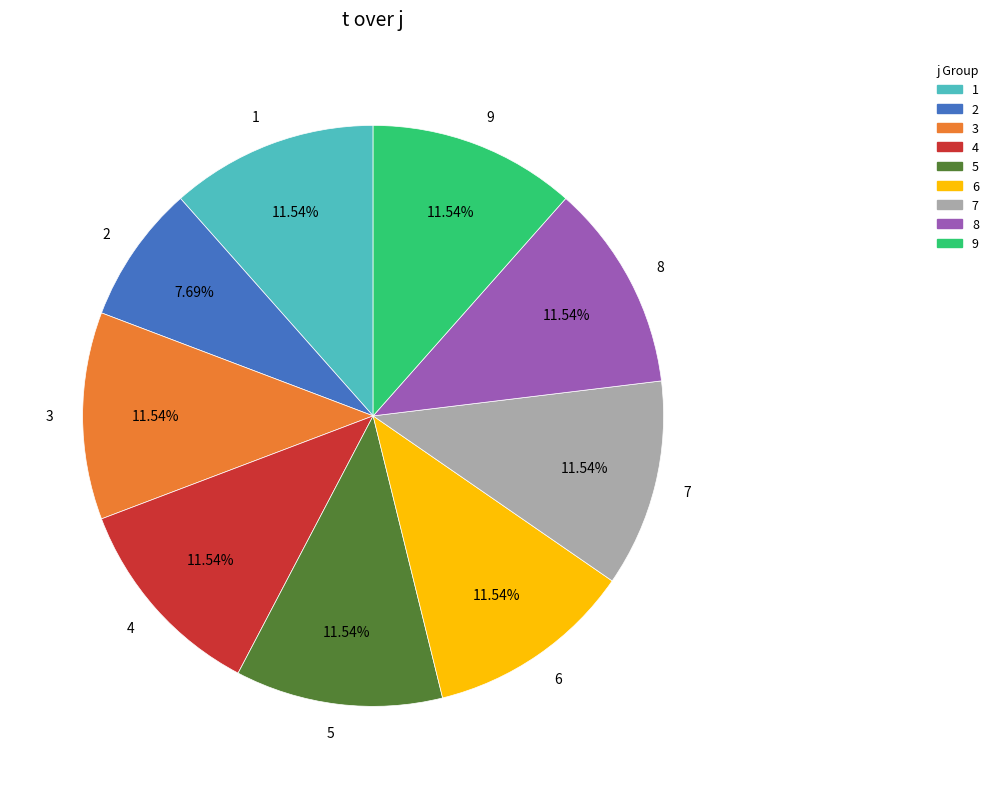

Count the number of slices in the pie.

9